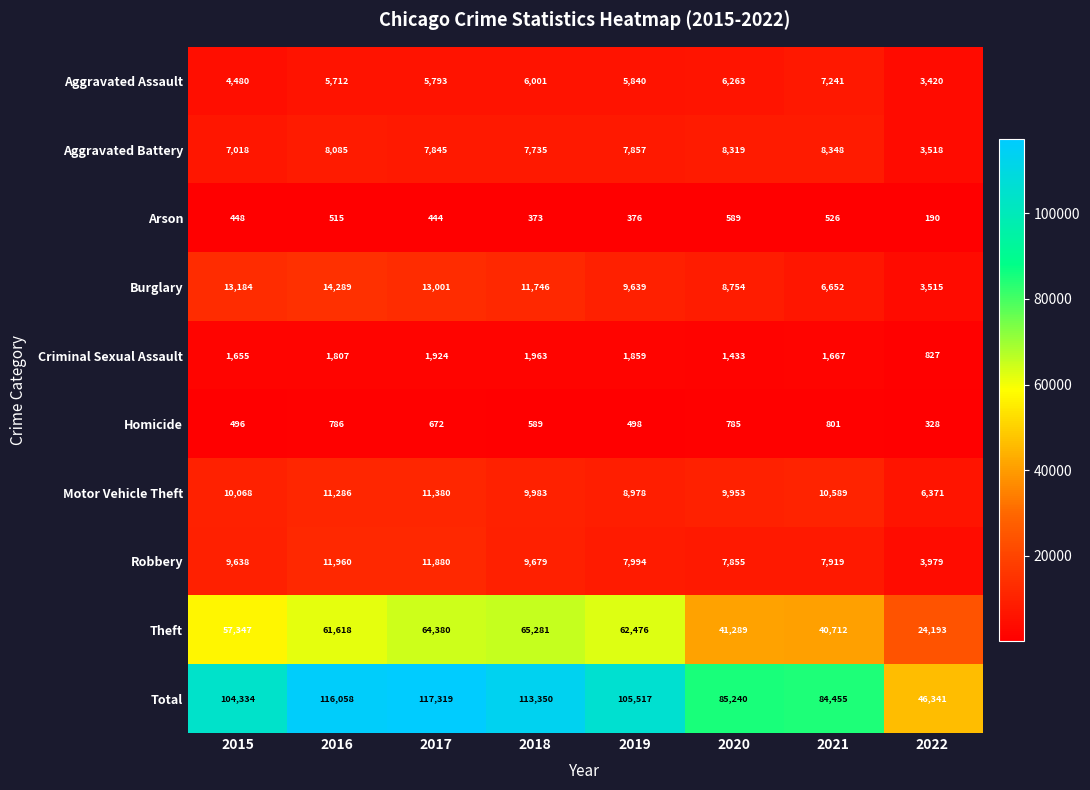

At how many categories does at least one series exceed 39569?

8